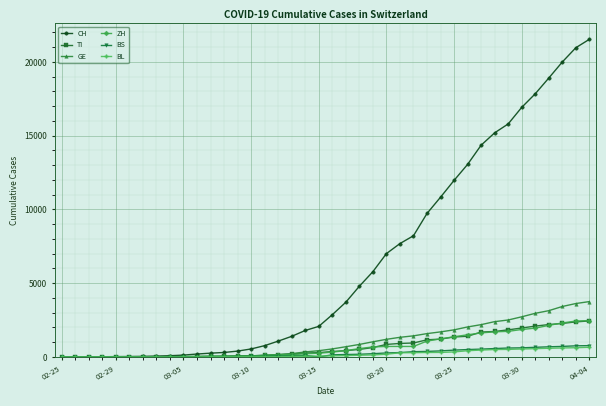

Which series has the largest range (max minus min)?

CH